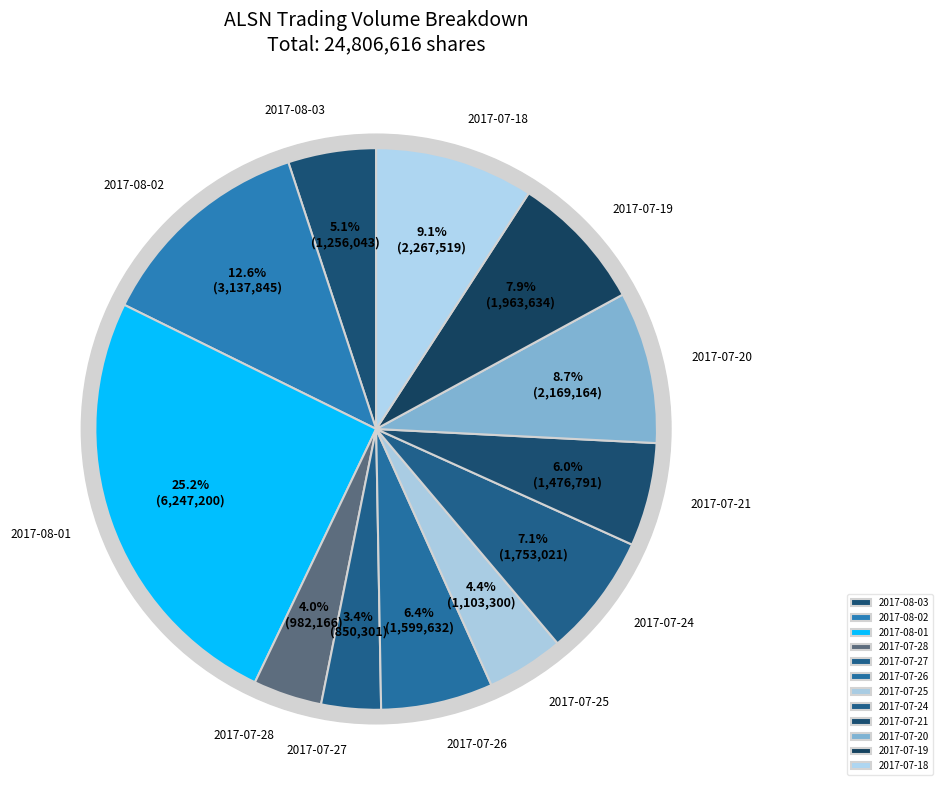

What is the change in value from 2017-08-03 to 2017-07-28?

-273877